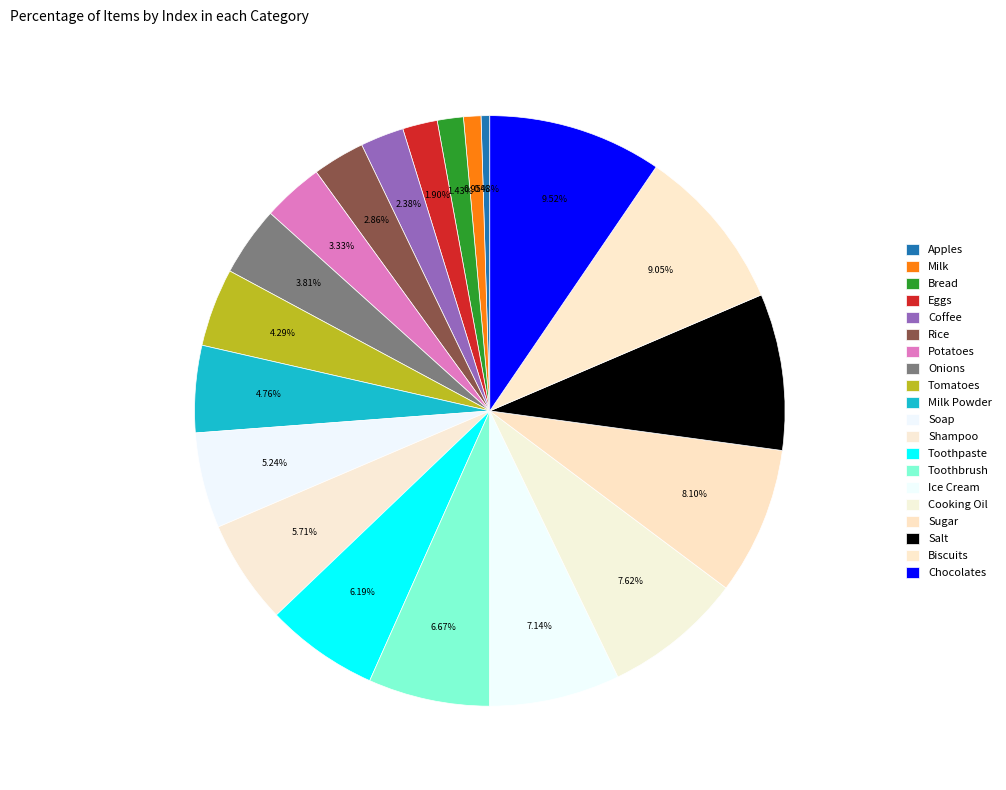

How much of the chart is everything except Chocolates?

90.5%